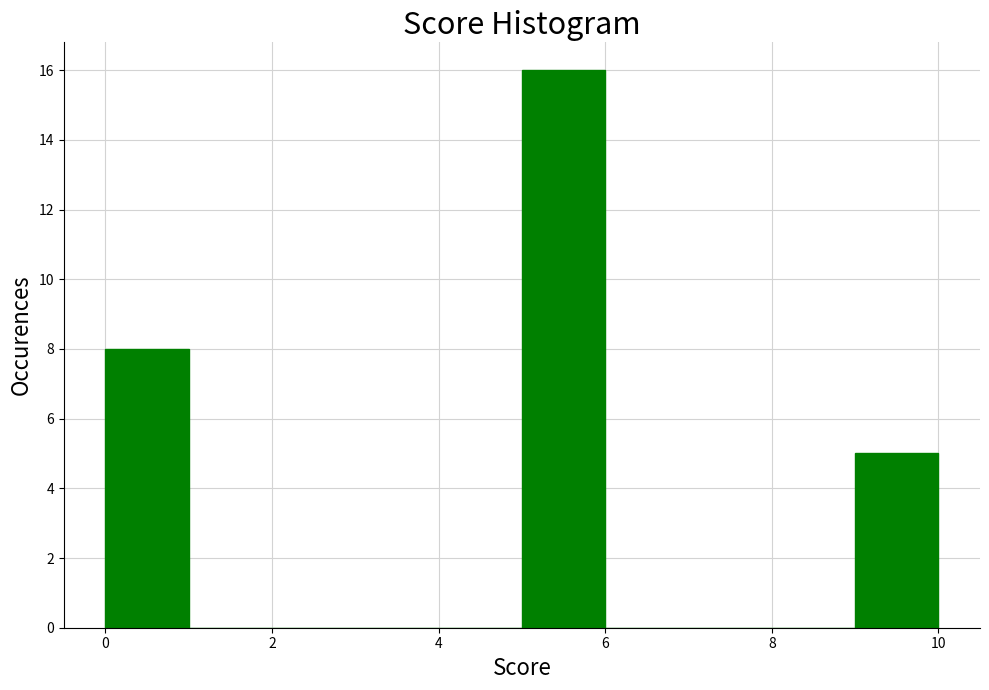

Reading left to right, transcribe this chart: for each bar, give the range it covers on the x-axis and its height. The values are not printed on the chart, so give them approximately, as read against the axis.

0 to 1: 8
1 to 2: 0
2 to 3: 0
3 to 4: 0
4 to 5: 0
5 to 6: 16
6 to 7: 0
7 to 8: 0
8 to 9: 0
9 to 10: 5